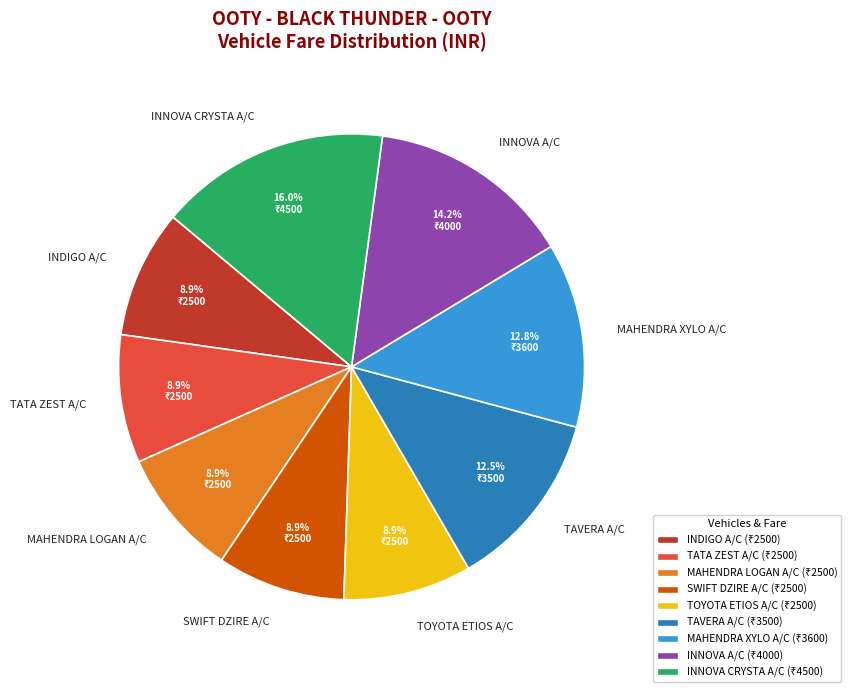

Is there any slice that represents more than half of the pie?

No